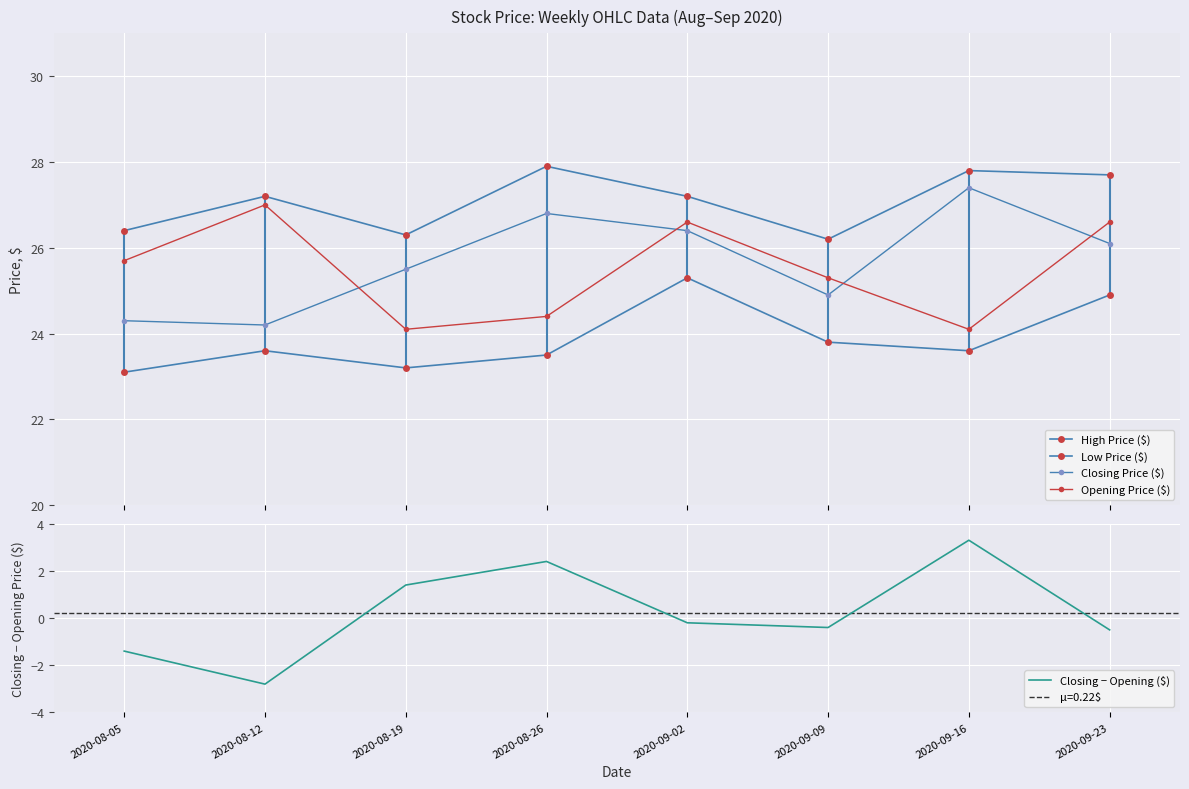

What is the difference between the maximum and second lowest values in the High Price ($) series?

1.6